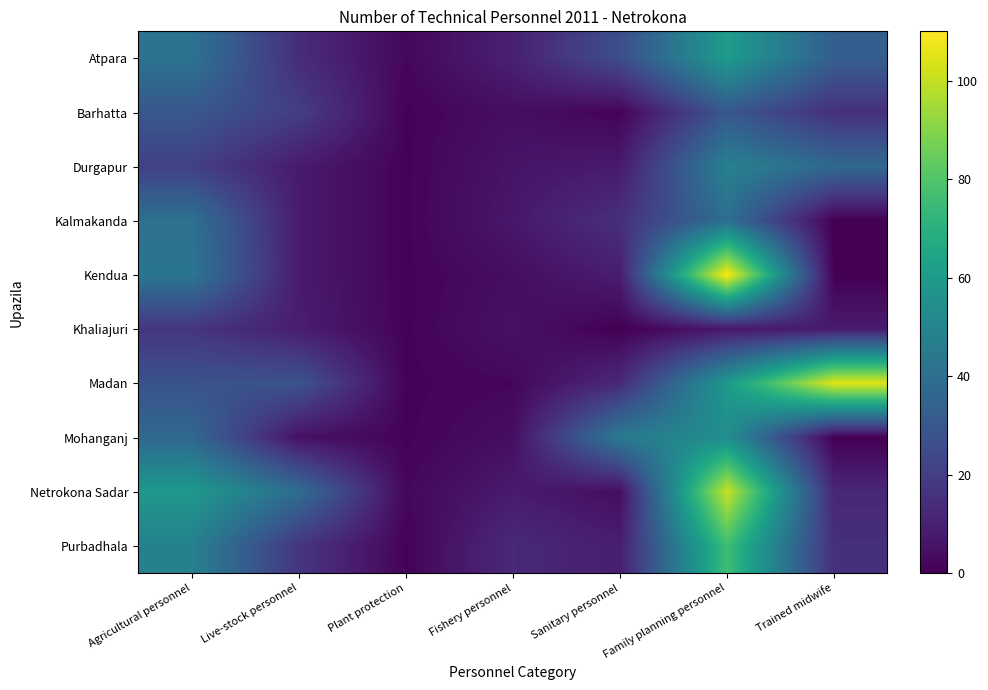

Reading right to left, what are all the values shown in this chart?

Atpara: Trained midwife=33	Family planning personnel=60	Sanitary personnel=26	Fishery personnel=10	Plant protection=2	Live-stock personnel=14	Agricultural personnel=42
Barhatta: Trained midwife=15	Family planning personnel=30	Sanitary personnel=1	Fishery personnel=4	Plant protection=1	Live-stock personnel=20	Agricultural personnel=30
Durgapur: Trained midwife=37	Family planning personnel=48	Sanitary personnel=8	Fishery personnel=6	Plant protection=1	Live-stock personnel=8	Agricultural personnel=21
Kalmakanda: Trained midwife=0	Family planning personnel=40	Sanitary personnel=15	Fishery personnel=7	Plant protection=1	Live-stock personnel=8	Agricultural personnel=41
Kendua: Trained midwife=0	Family planning personnel=110	Sanitary personnel=9	Fishery personnel=4	Plant protection=1	Live-stock personnel=8	Agricultural personnel=43
Khaliajuri: Trained midwife=8	Family planning personnel=7	Sanitary personnel=0	Fishery personnel=5	Plant protection=1	Live-stock personnel=9	Agricultural personnel=17
Madan: Trained midwife=105	Family planning personnel=59	Sanitary personnel=13	Fishery personnel=2	Plant protection=1	Live-stock personnel=28	Agricultural personnel=28
Mohanganj: Trained midwife=0	Family planning personnel=54	Sanitary personnel=45	Fishery personnel=4	Plant protection=1	Live-stock personnel=5	Agricultural personnel=37
Netrokona Sadar: Trained midwife=12	Family planning personnel=101	Sanitary personnel=4	Fishery personnel=8	Plant protection=2	Live-stock personnel=39	Agricultural personnel=59
Purbadhala: Trained midwife=15	Family planning personnel=76	Sanitary personnel=9	Fishery personnel=13	Plant protection=1	Live-stock personnel=17	Agricultural personnel=48